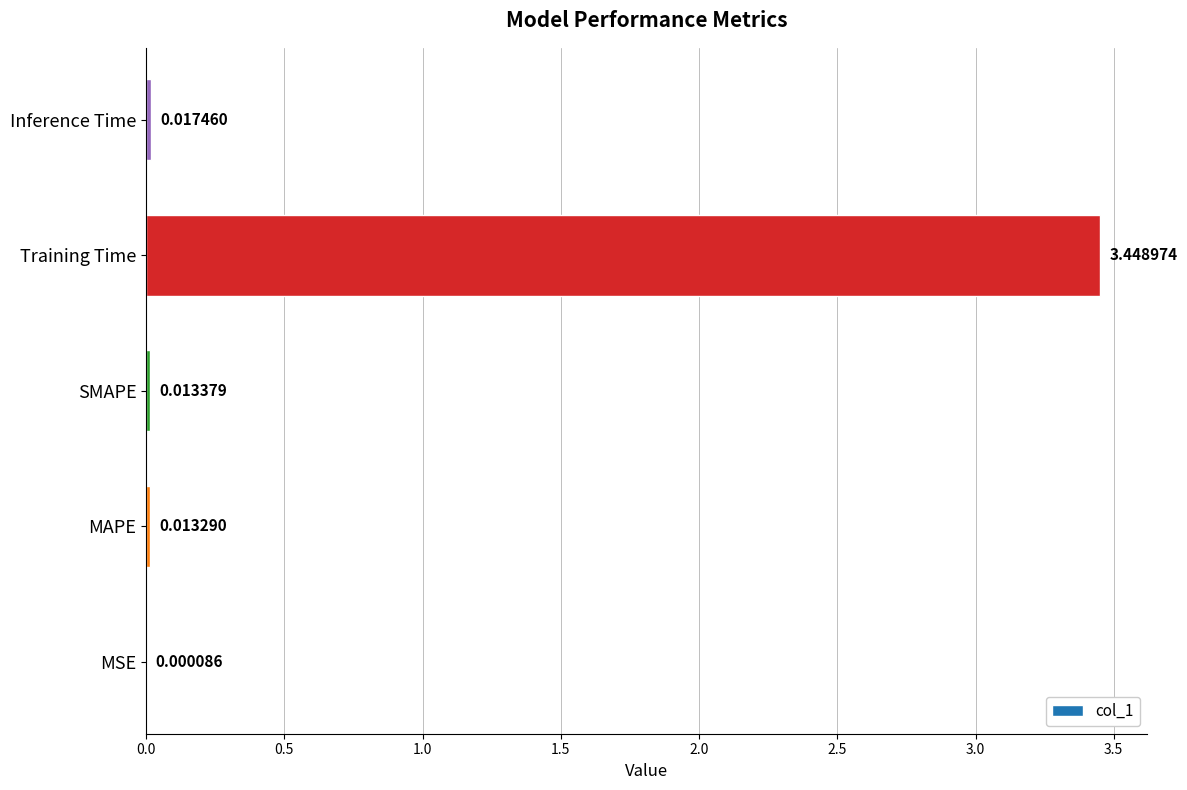

At which category does the chart reach its peak across all series?

Training Time